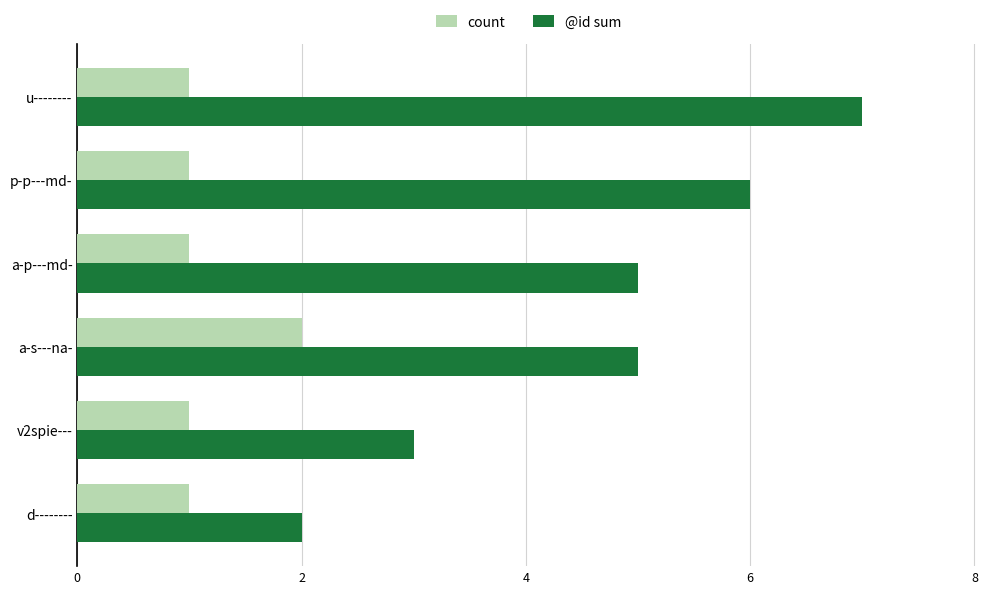

Which series has the largest total across all categories?

@id sum